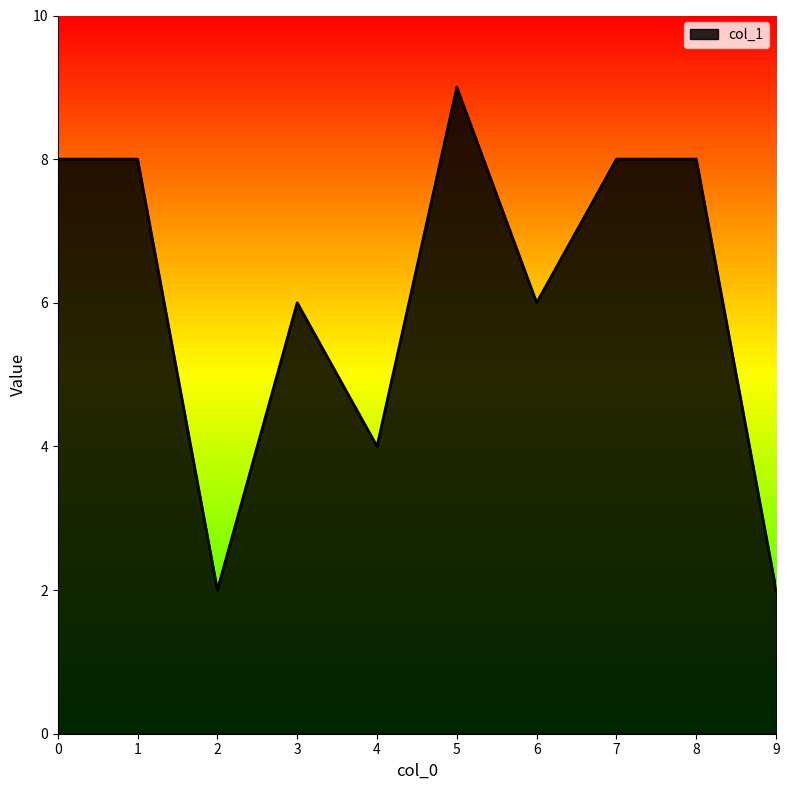

What is the approximate value at 5?

9